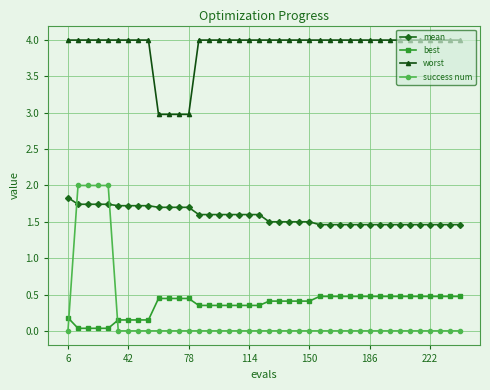

True or false: worst and success num cross at least once.

False